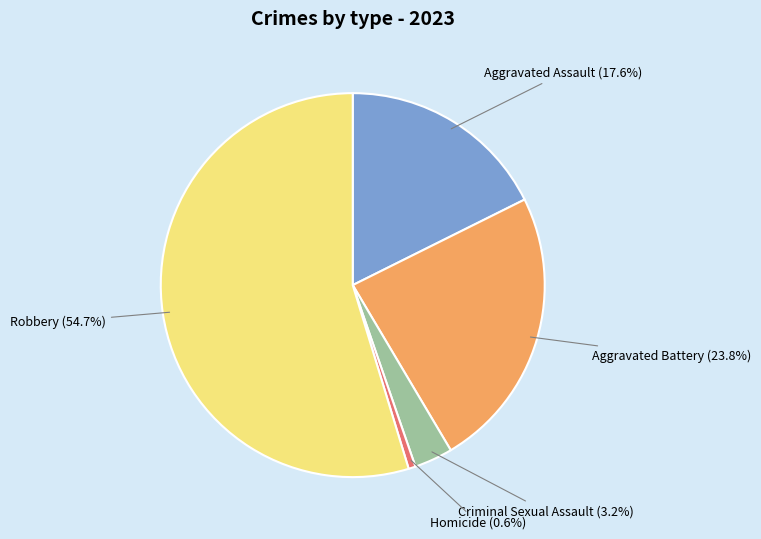

To the nearest percent, what is the difference between the largest and smallest slice percentages?

54%